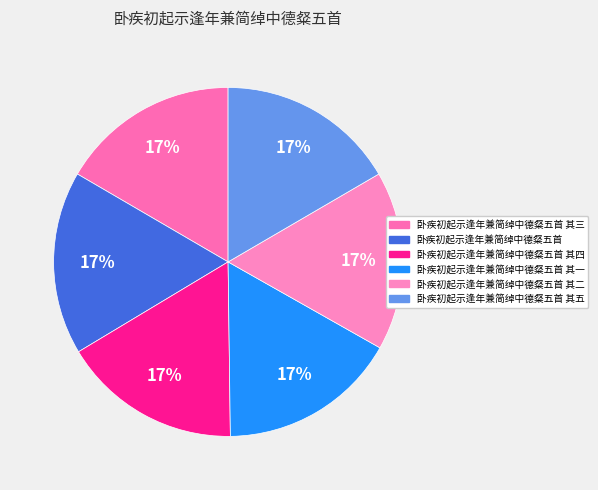

Count the number of slices in the pie.

6